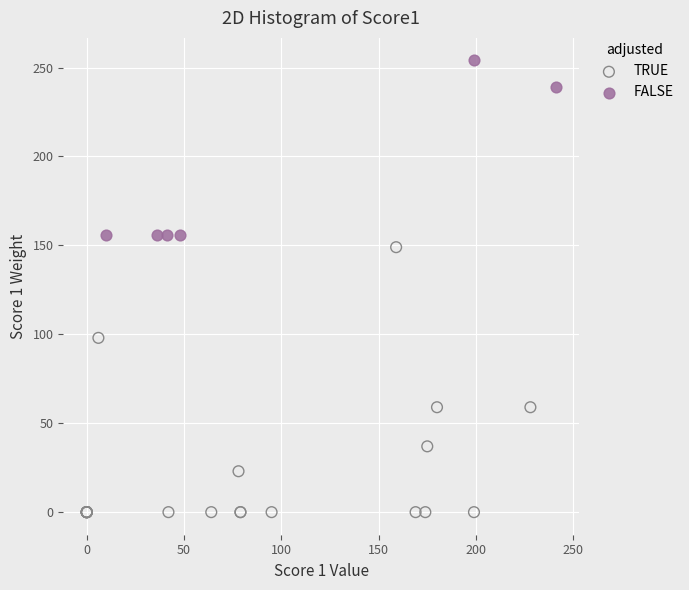

Which series reaches the maximum Y coordinate?

FALSE